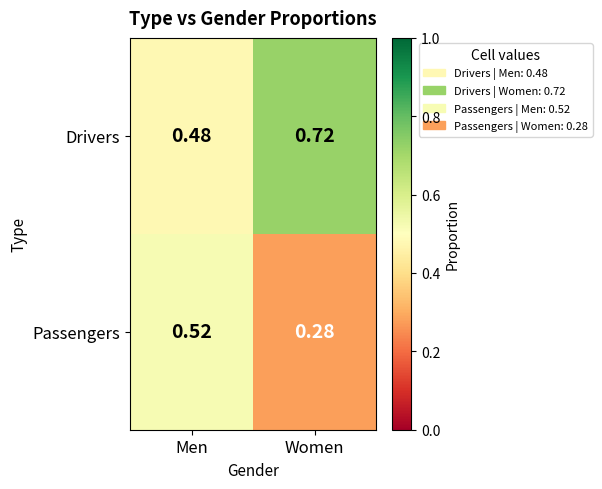

Rank the series by their average value, from highest to lowest.

Drivers, Passengers